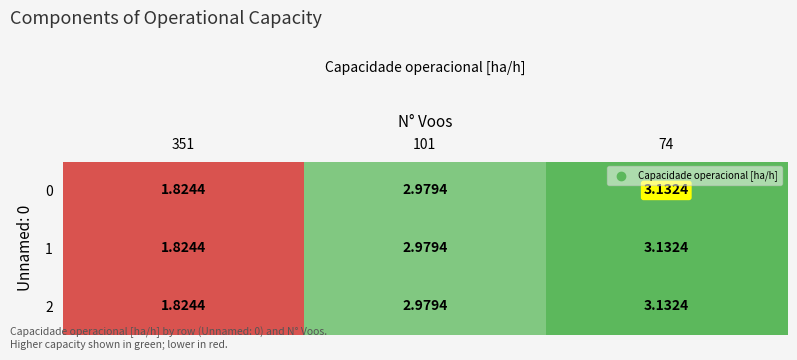

At which category is the sum across all series the highest?

74